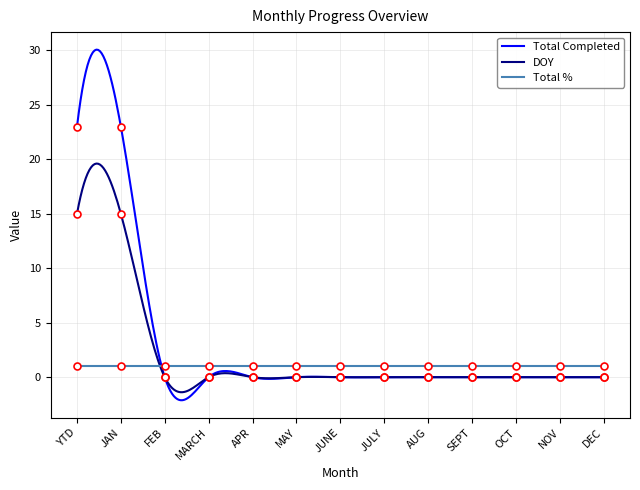

At which label does DOY reach its peak?

YTD